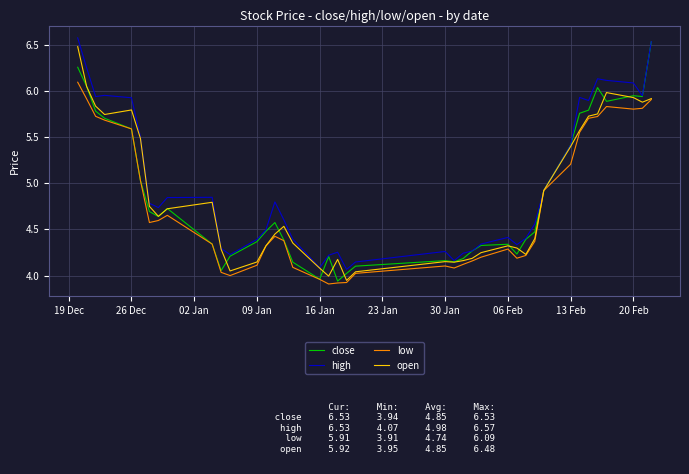

In high, how many points are lower than both neighbors (excluding endpoints)?

9